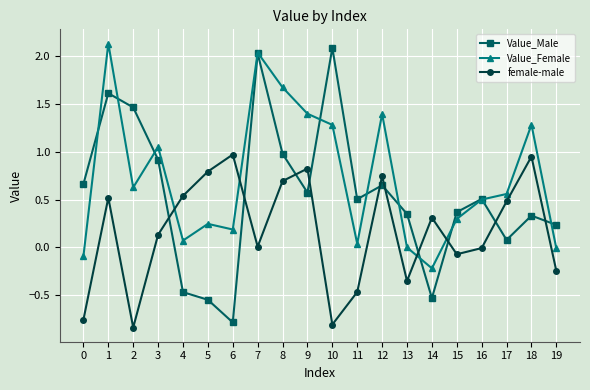

Between which two adjacent categories do female-male and Value_Male first intersect?

3 and 4